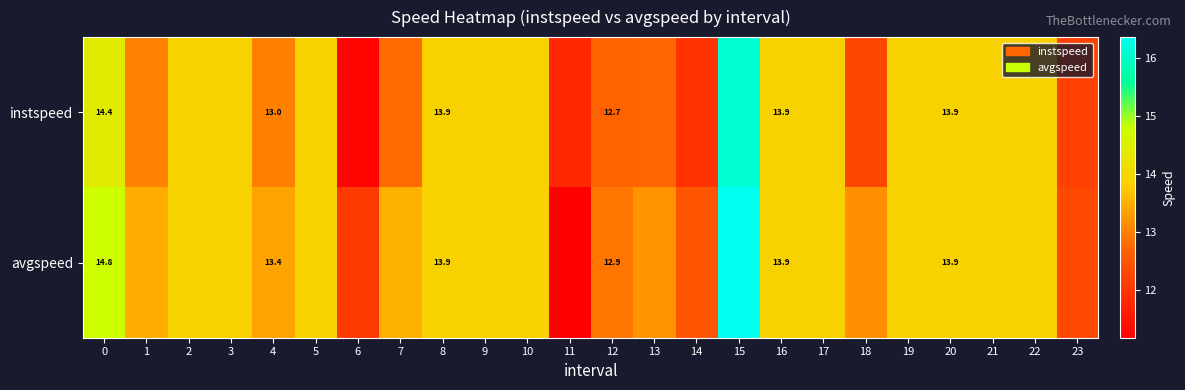

List the labels in order of avgspeed value, smallest first.

11, 6, 23, 14, 12, 18, 13, 4, 1, 7, 2, 3, 5, 8, 9, 10, 16, 17, 19, 20, 21, 22, 0, 15